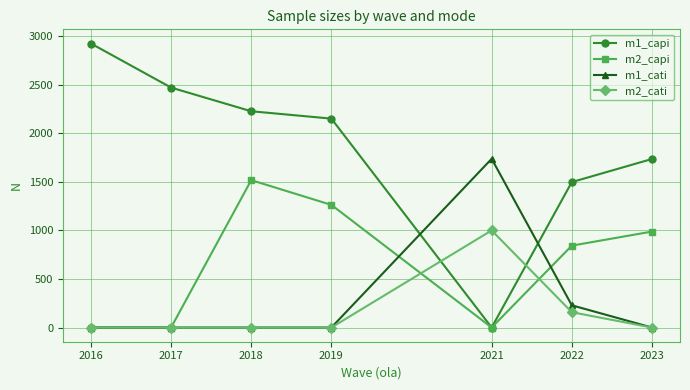

What is the difference between the highest and lowest values at 2019?

2153